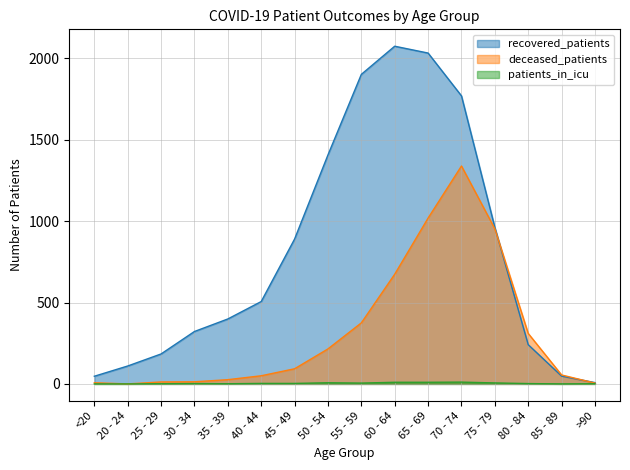

Reading left to right, extract all data points from this chart.

recovered_patients: <20=47	20 - 24=110	25 - 29=184	30 - 34=322	35 - 39=399	40 - 44=506	45 - 49=890	50 - 54=1407	55 - 59=1902	60 - 64=2075	65 - 69=2033	70 - 74=1770	75 - 79=962	80 - 84=241	85 - 89=48	>90=8
deceased_patients: <20=7	20 - 24=0	25 - 29=12	30 - 34=13	35 - 39=26	40 - 44=50	45 - 49=93	50 - 54=215	55 - 59=375	60 - 64=674	65 - 69=1019	70 - 74=1339	75 - 79=953	80 - 84=310	85 - 89=55	>90=5
patients_in_icu: <20=0	20 - 24=0	25 - 29=1	30 - 34=2	35 - 39=1	40 - 44=3	45 - 49=3	50 - 54=7	55 - 59=5	60 - 64=10	65 - 69=10	70 - 74=11	75 - 79=6	80 - 84=2	85 - 89=0	>90=1